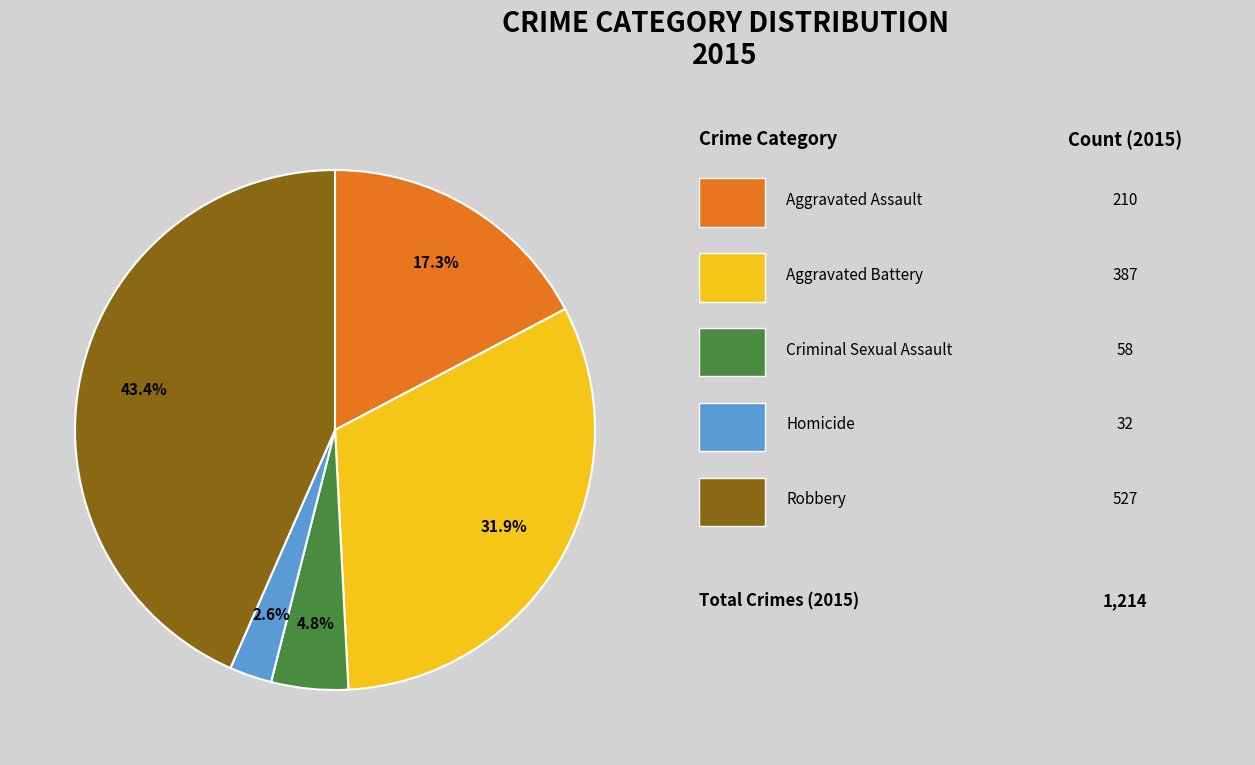

Does any single category account for the majority?

No